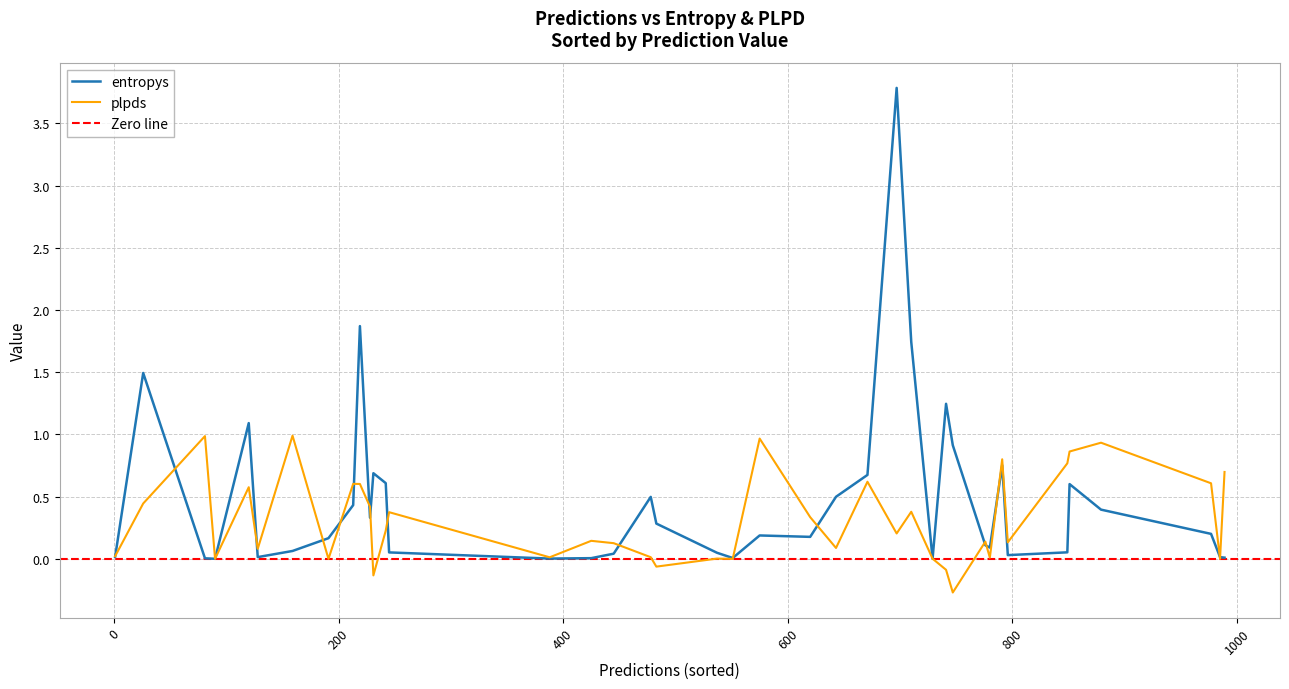

Which category has the highest value in the entropys series?

17